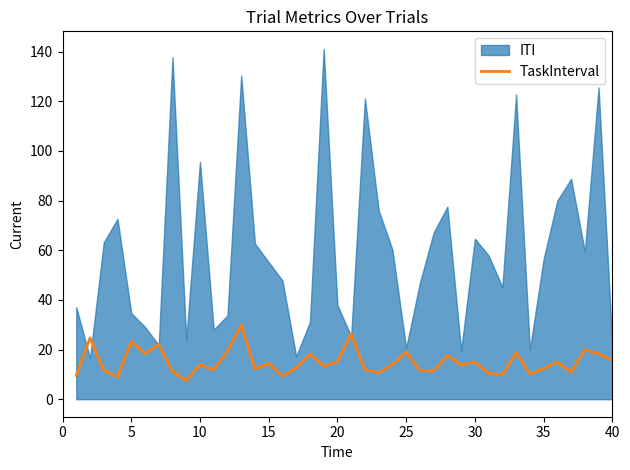

The TaskInterval series shows 19.3 at 15. True or false?

False